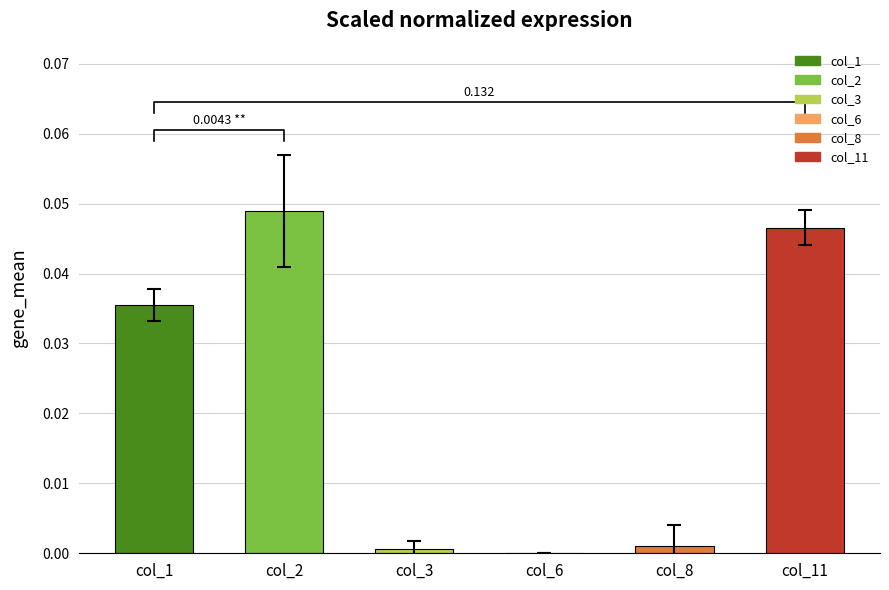

List the labels in order of value, largest first.

col_2, col_11, col_1, col_8, col_3, col_6